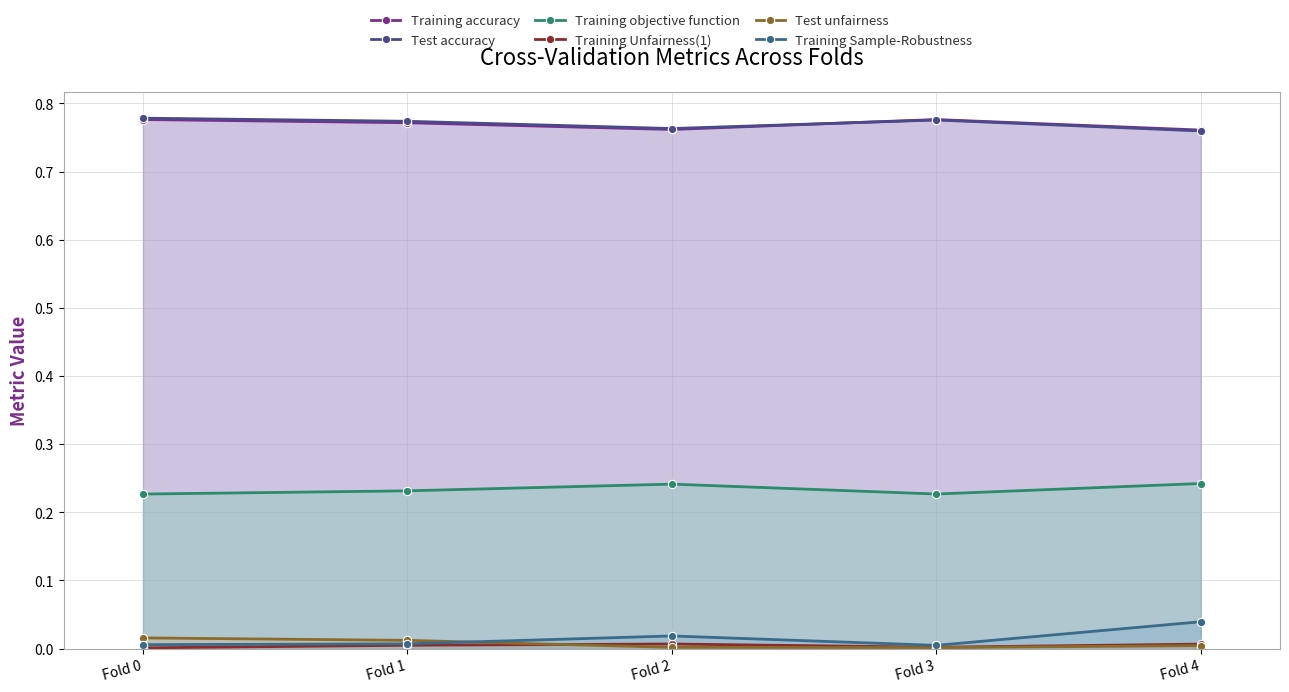

True or false: Training accuracy and Training Sample-Robustness cross at least once.

False